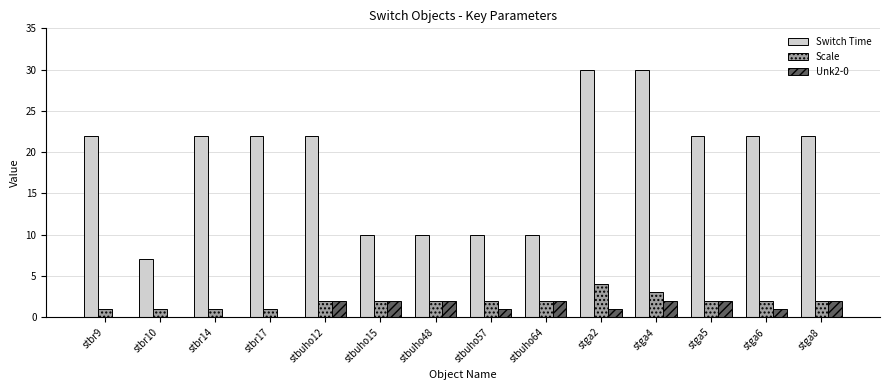

At which label does Scale reach its peak?

stga2